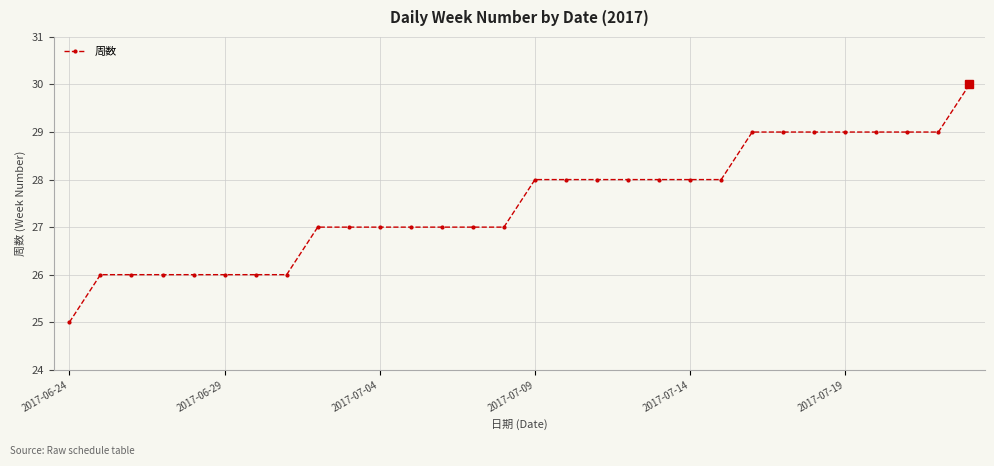

What is the difference between the maximum and minimum values?

5